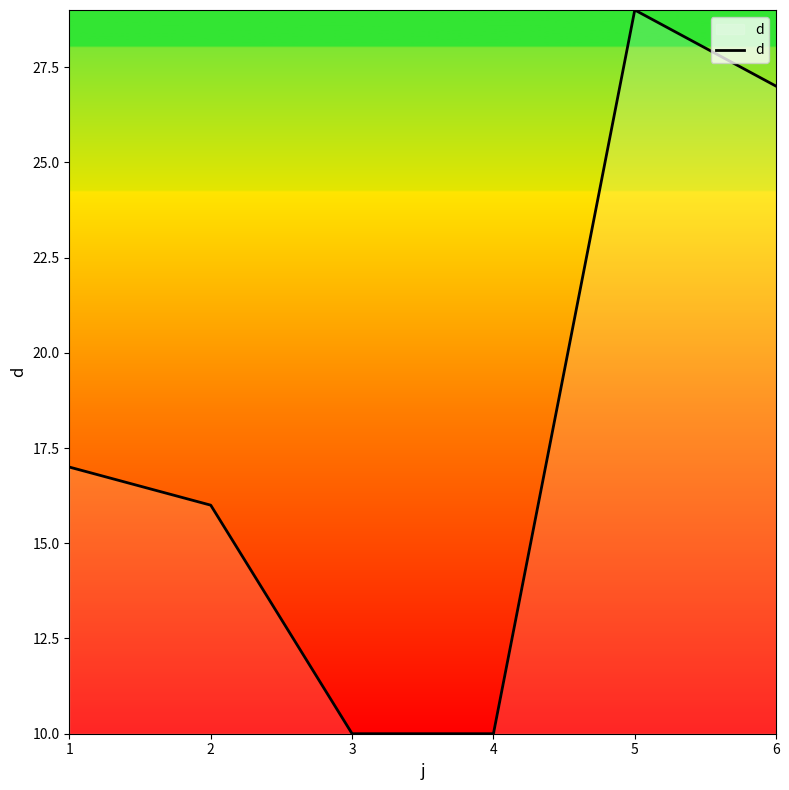

Reading right to left, transcribe all the data shown in this chart.

27	29	10	10	16	17